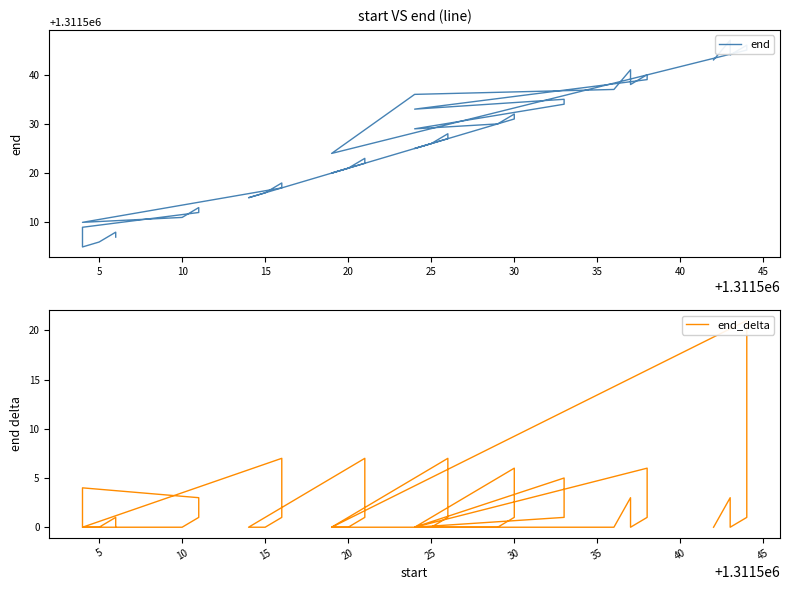

Reading right to left, extract all data points from this chart.

end: 1311543	1311547	1311544	1311546	1311545	1311524	1311536	1311537	1311541	1311538	1311540	1311539	1311533	1311535	1311534	1311529	1311530	1311532	1311531	1311525	1311526	1311528	1311527	1311520	1311521	1311523	1311522	1311515	1311516	1311518	1311517	1311510	1311511	1311513	1311512	1311509	1311505	1311506	1311508	1311507
end_delta: 0	3	0	1	21	0	0	0	3	0	1	6	0	1	5	0	0	1	6	0	0	1	7	0	0	1	7	0	0	1	7	0	0	1	3	4	0	0	1	0